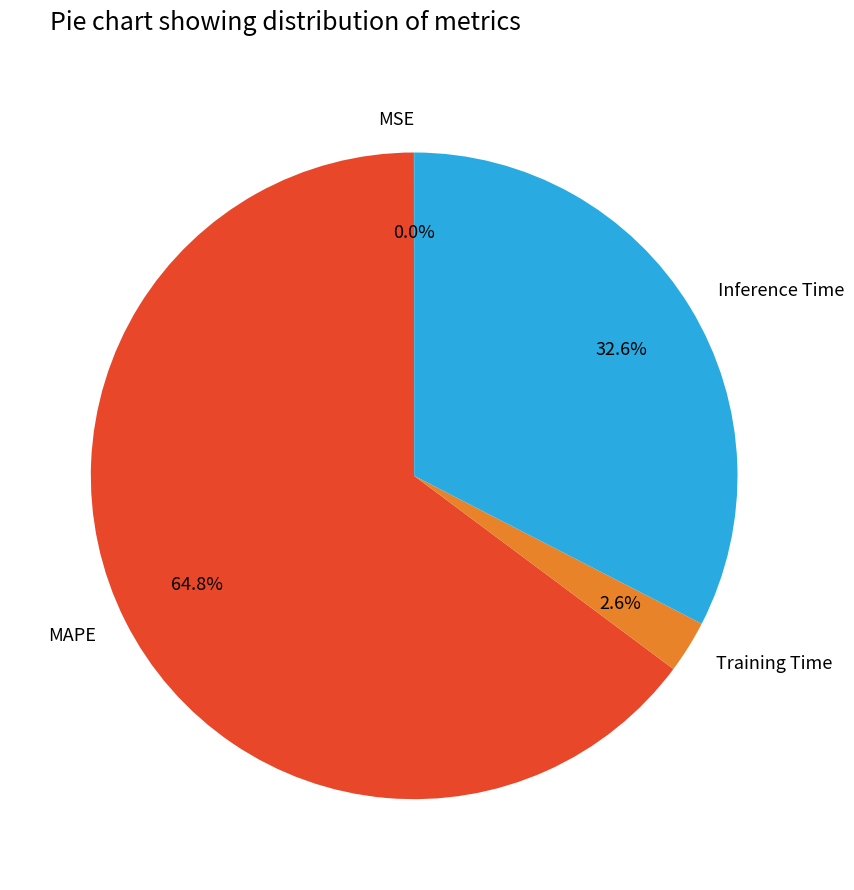

Combined, do Training Time and MAPE account for over 50%?

Yes